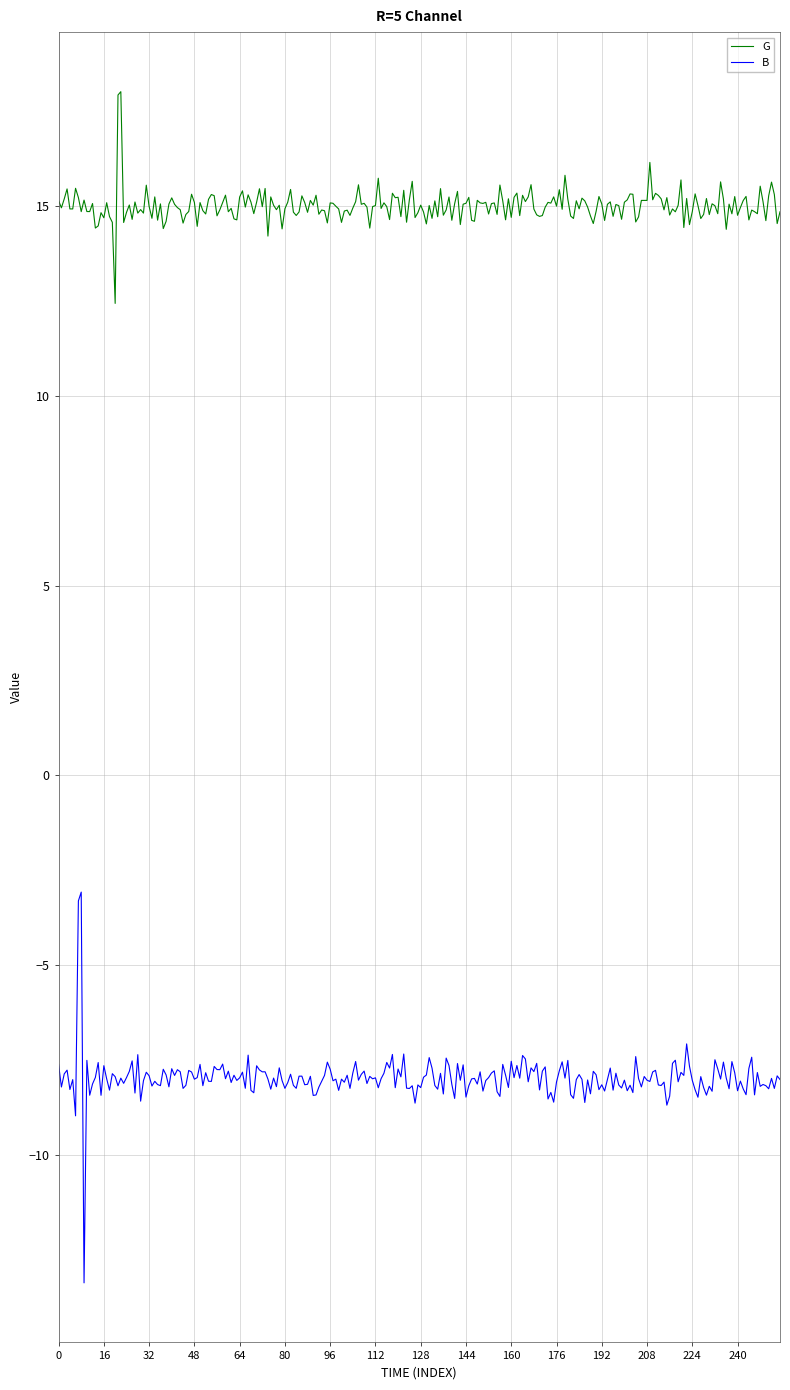

Rank the series by their average value, from lowest to highest.

B, G